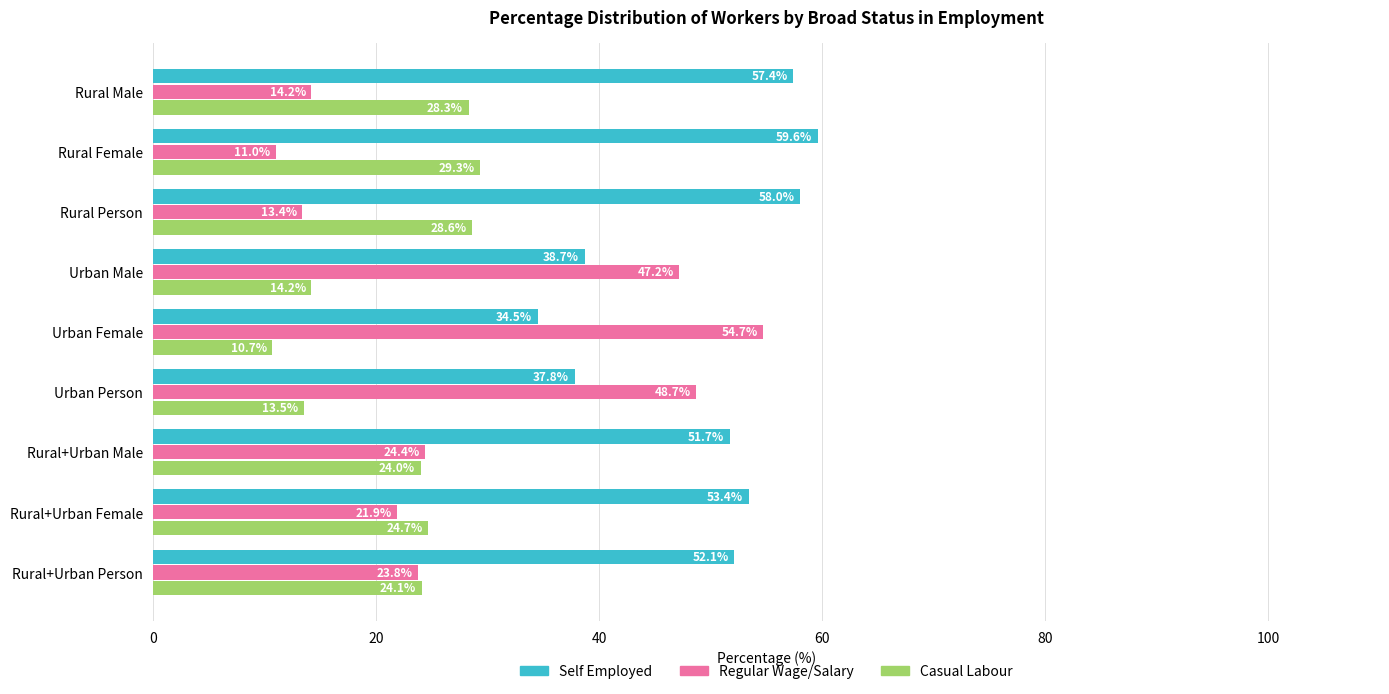

What is the spread (max minus min) of values at Rural+Urban Male?

27.7